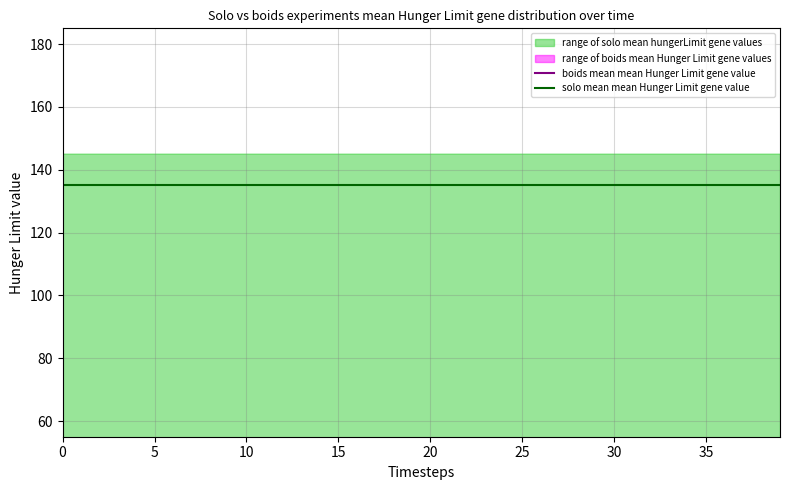

What are all the series names shown in the legend?

boids mean mean Hunger Limit gene value, solo mean mean Hunger Limit gene value